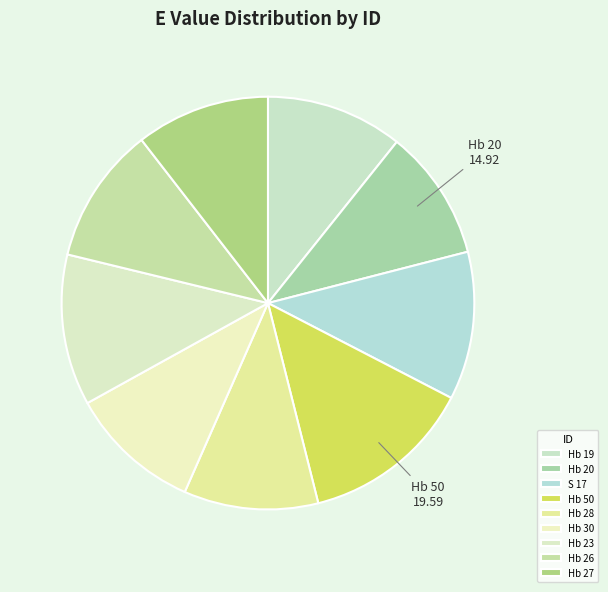

Count the number of slices in the pie.

9